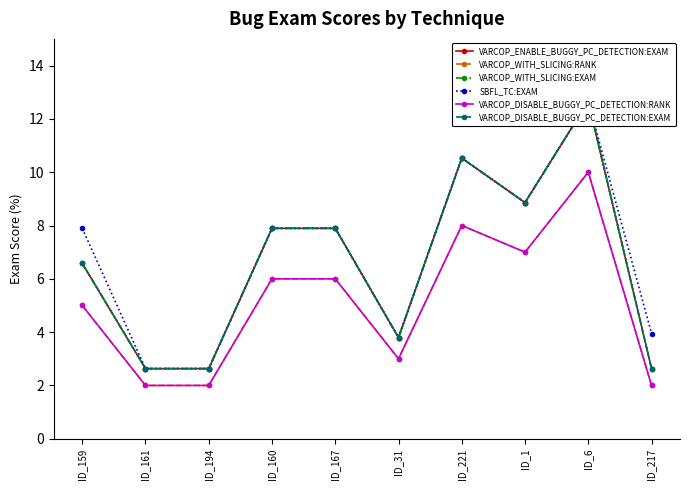

Does the chart display data point markers on the line(s)?

Yes